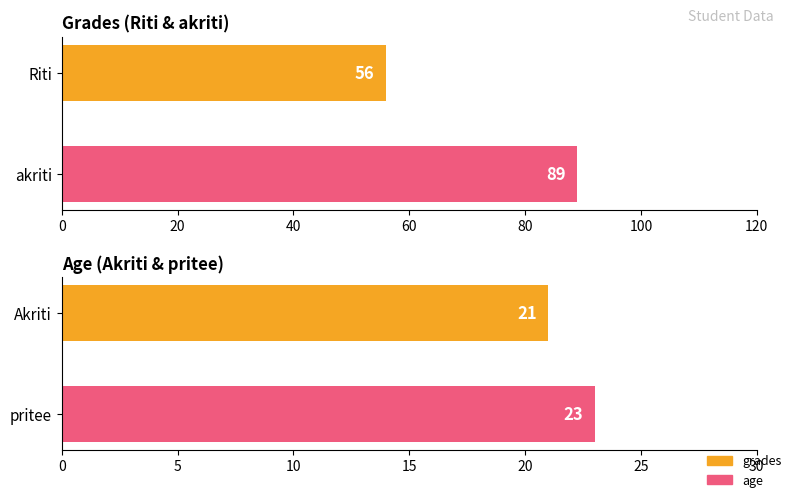

What are all the series names shown in the legend?

grades, age